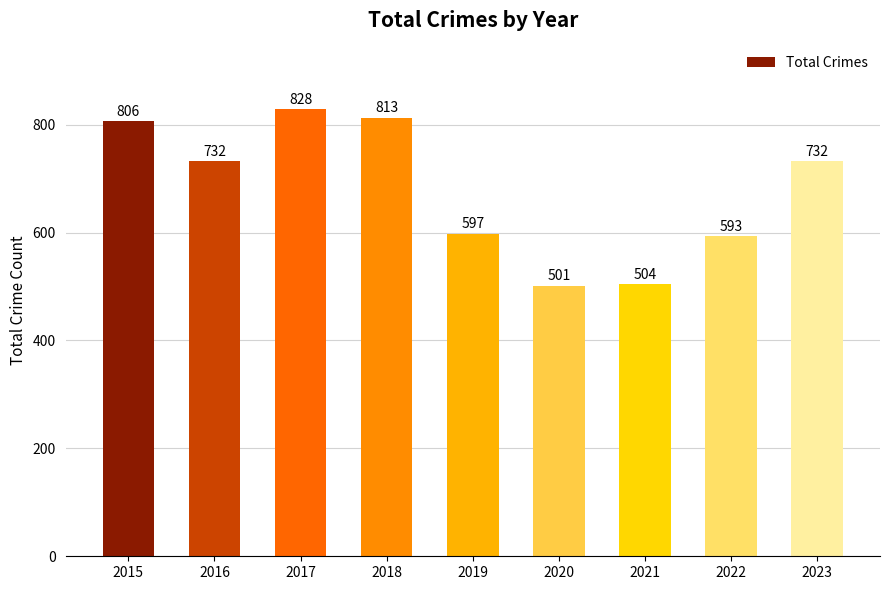

What is the average value?

678